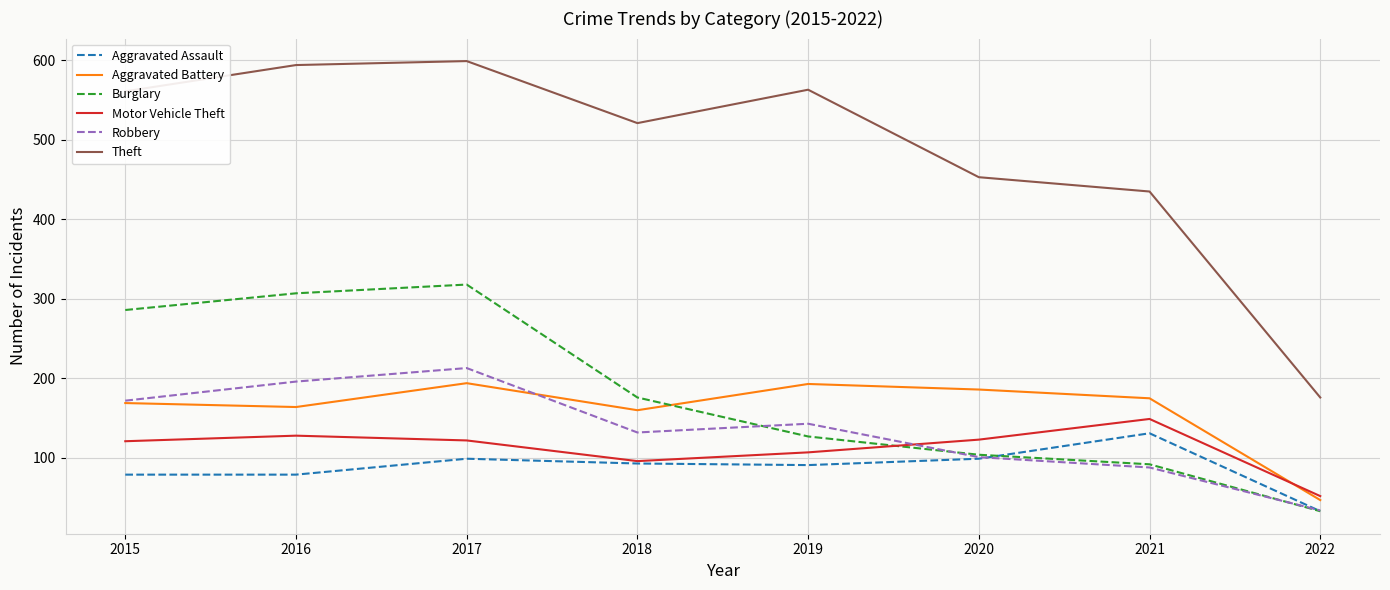

What is the highest value of the Burglary series?

318